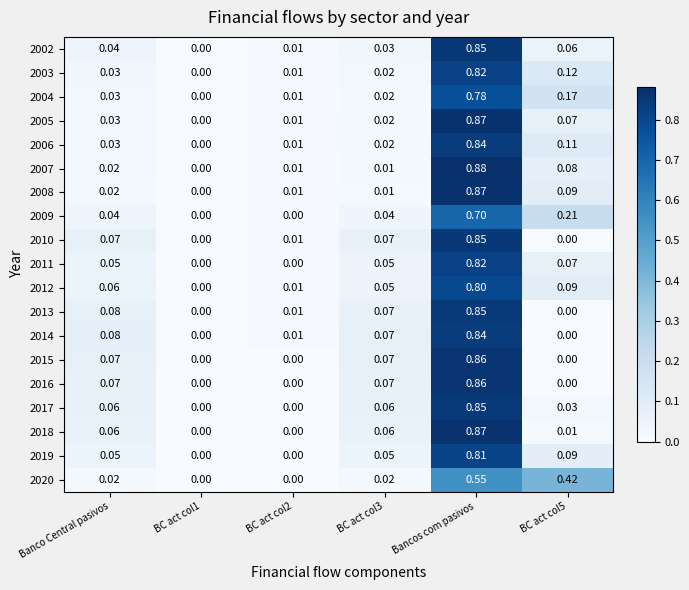

Which category has the highest value in the 2017 series?

Bancos com pasivos